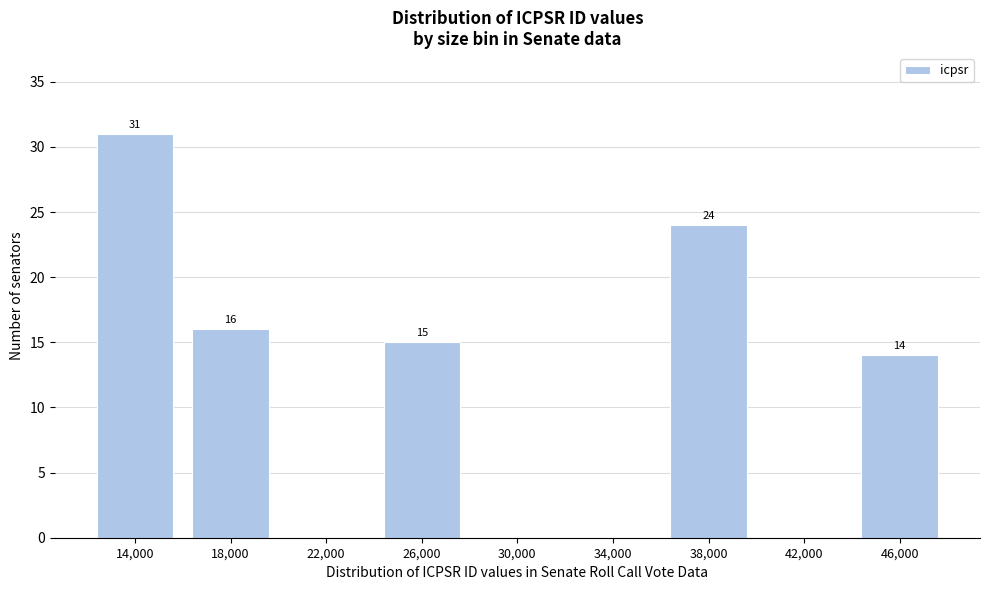

Reading left to right, extract all data points from this chart.

14,000=31	18,000=16	22,000=0	26,000=15	30,000=0	34,000=0	38,000=24	42,000=0	46,000=14